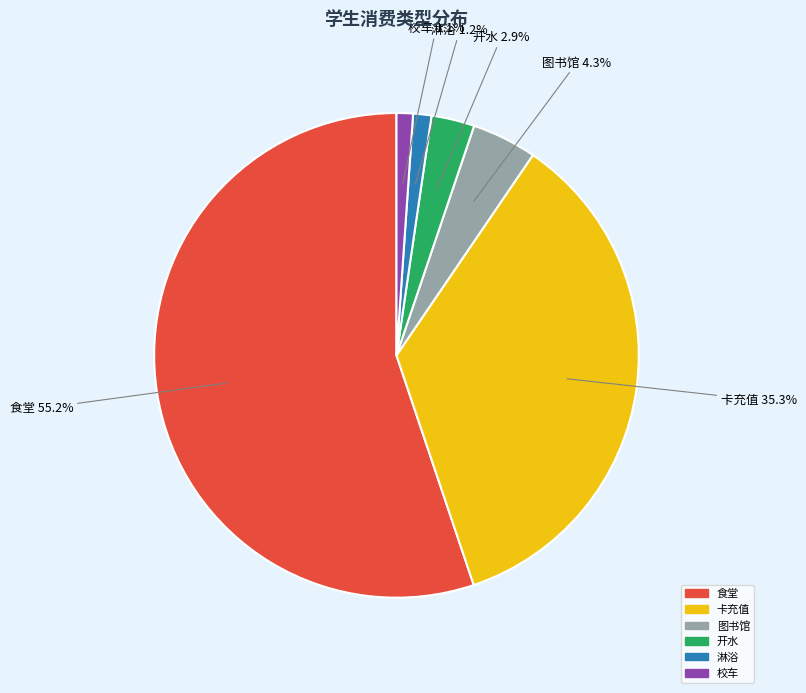

Is there a majority slice in this chart?

Yes